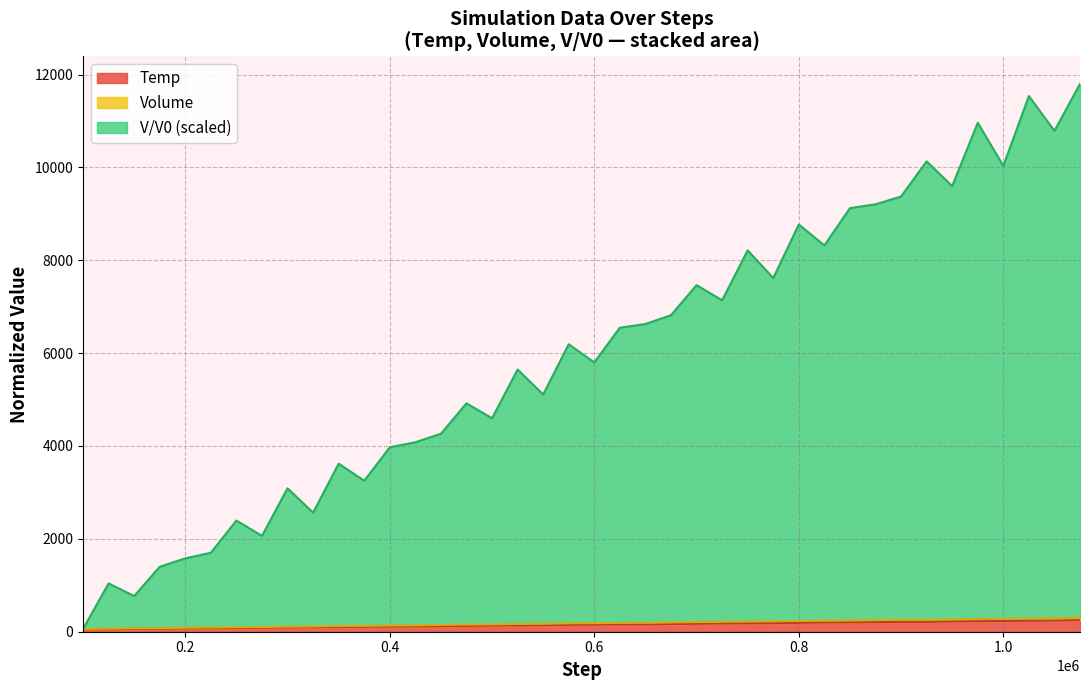

What is the highest value of the Temp series?

250.0